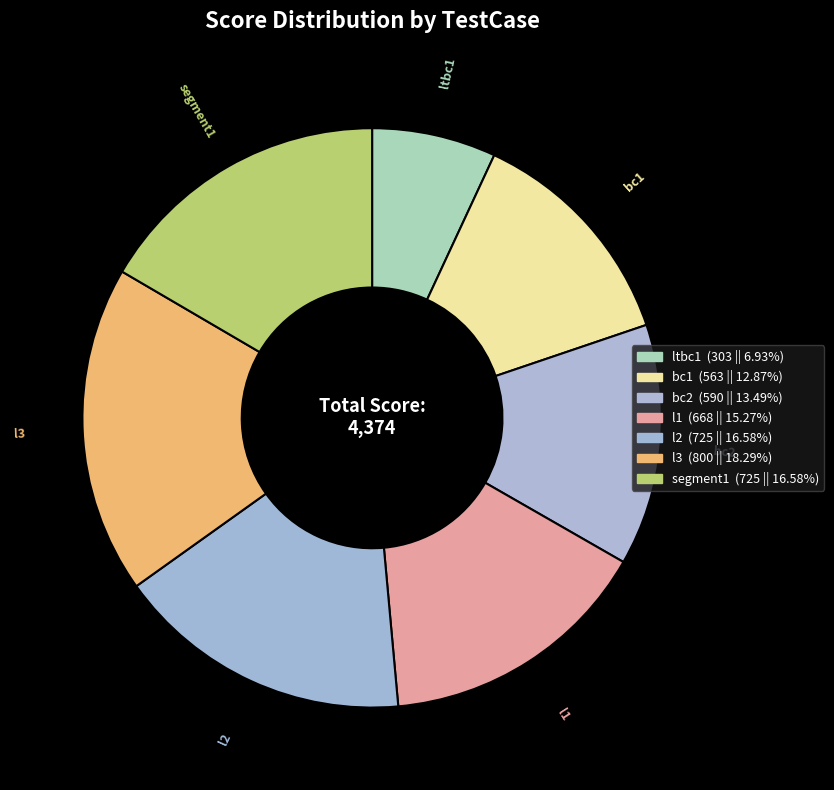

What is the change in value from bc1 to segment1?

+162